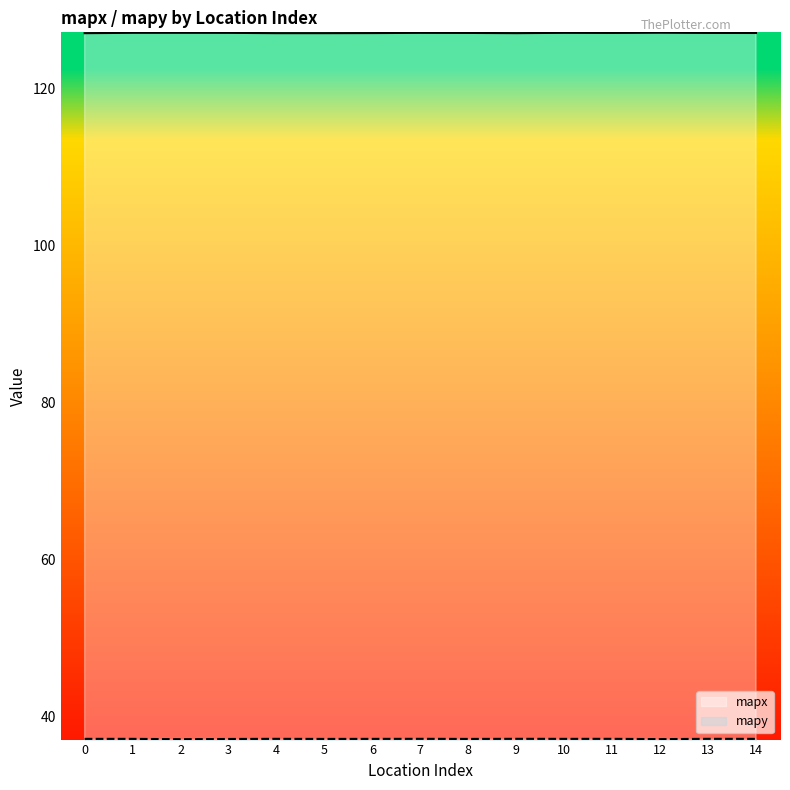

What are all the series names shown in the legend?

mapx, mapy